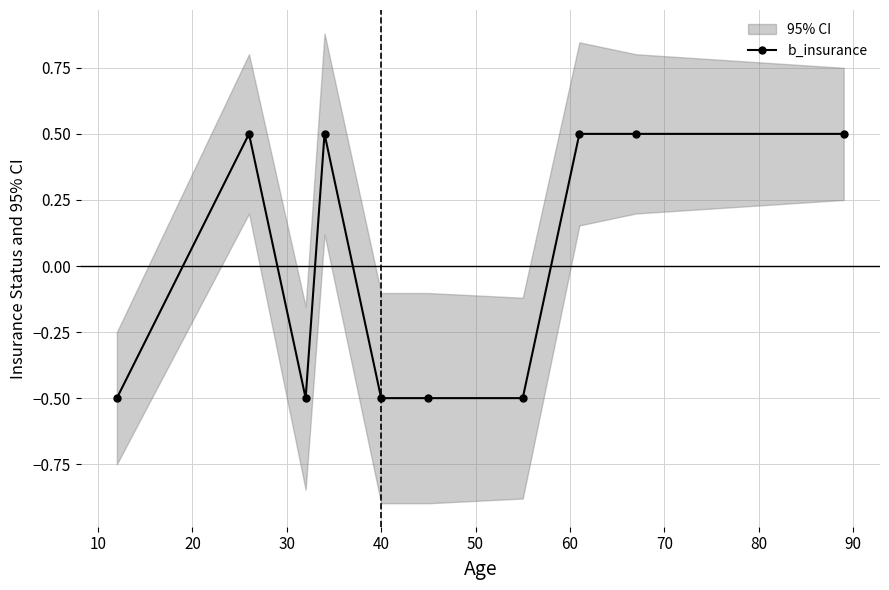

How many lines are shown in the chart?

1